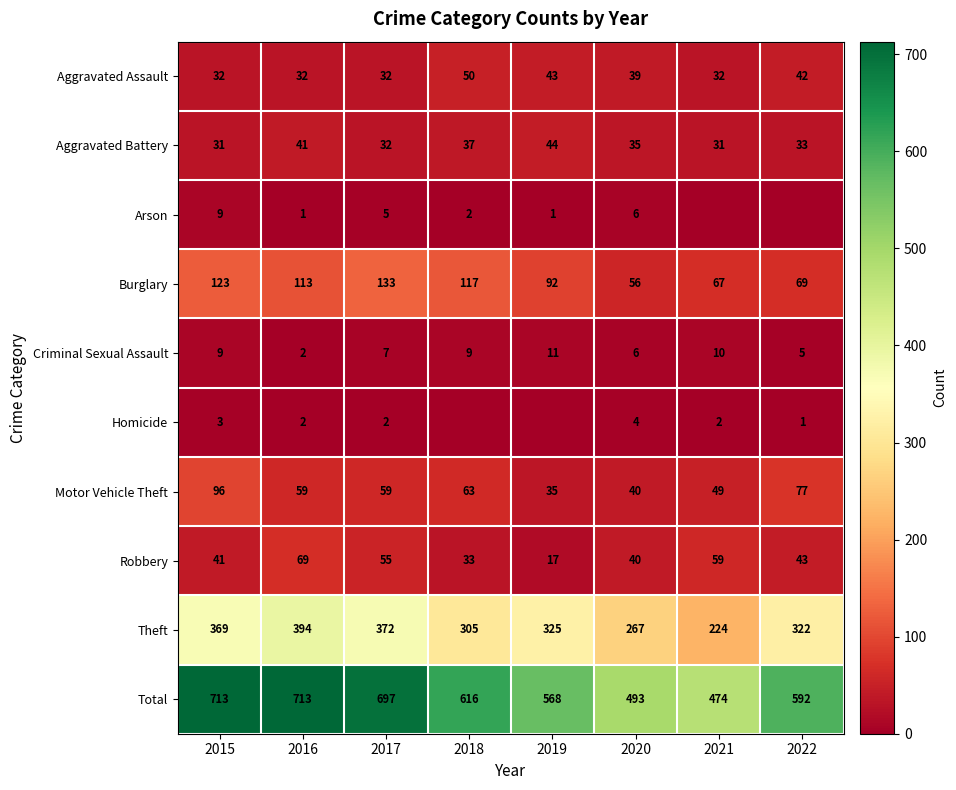

Between 2015 and 2016, which series saw the biggest shift?

Motor Vehicle Theft